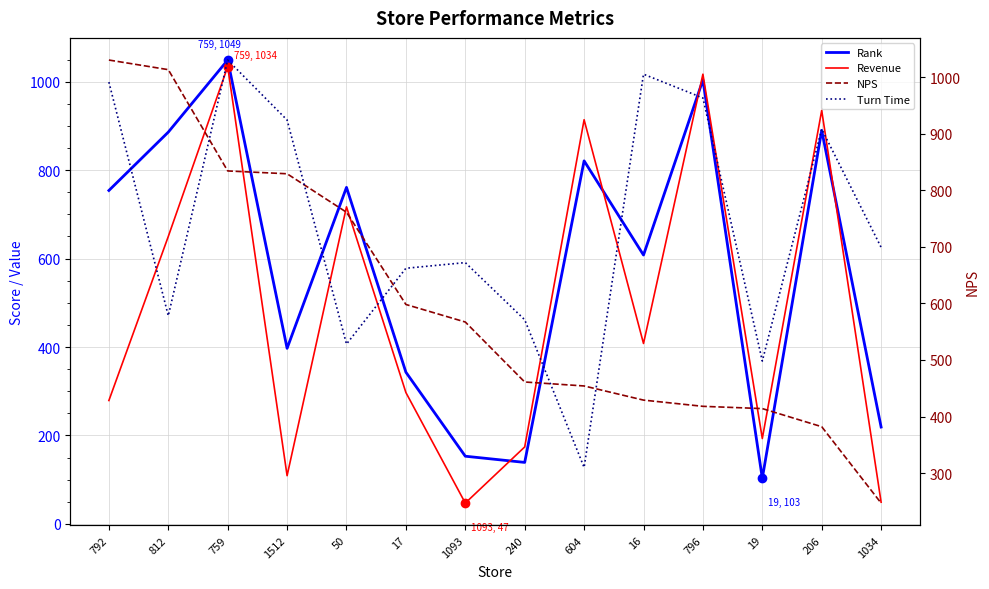

What is the total value across all series at 604?

2499